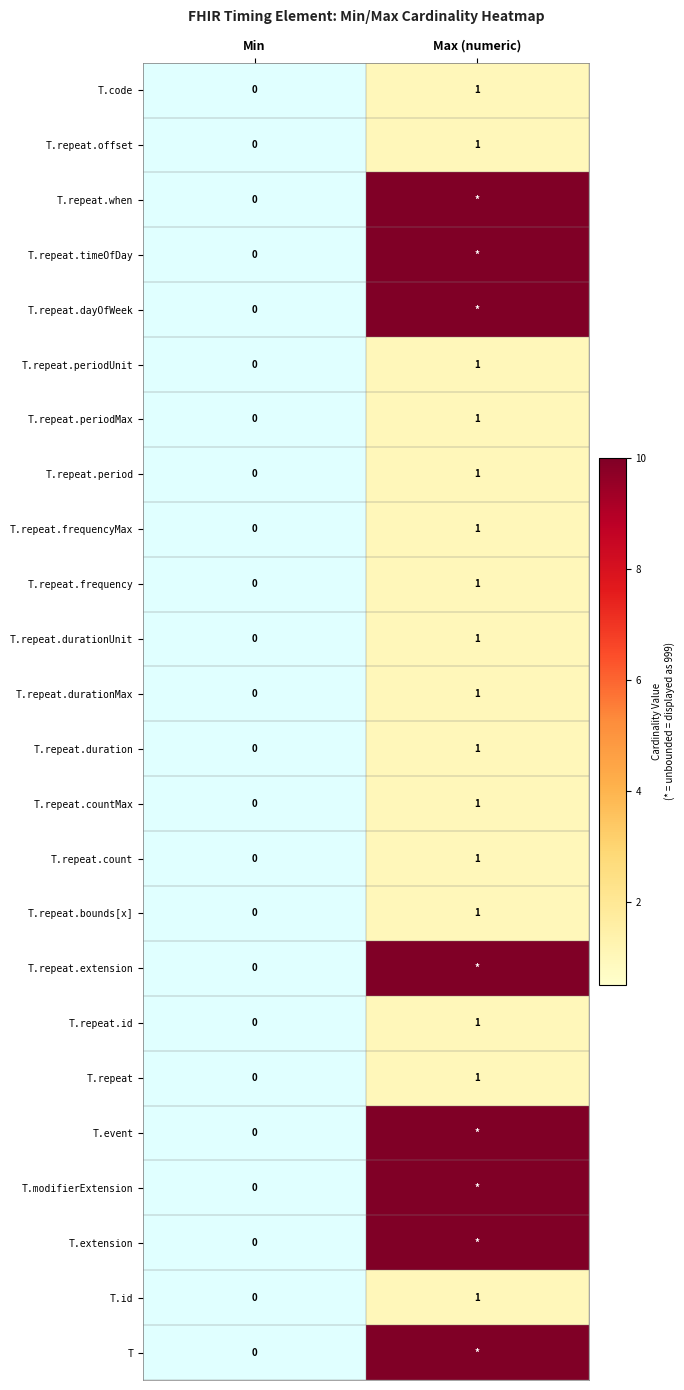

What is the sum of all T.repeat.frequencyMax values?

1